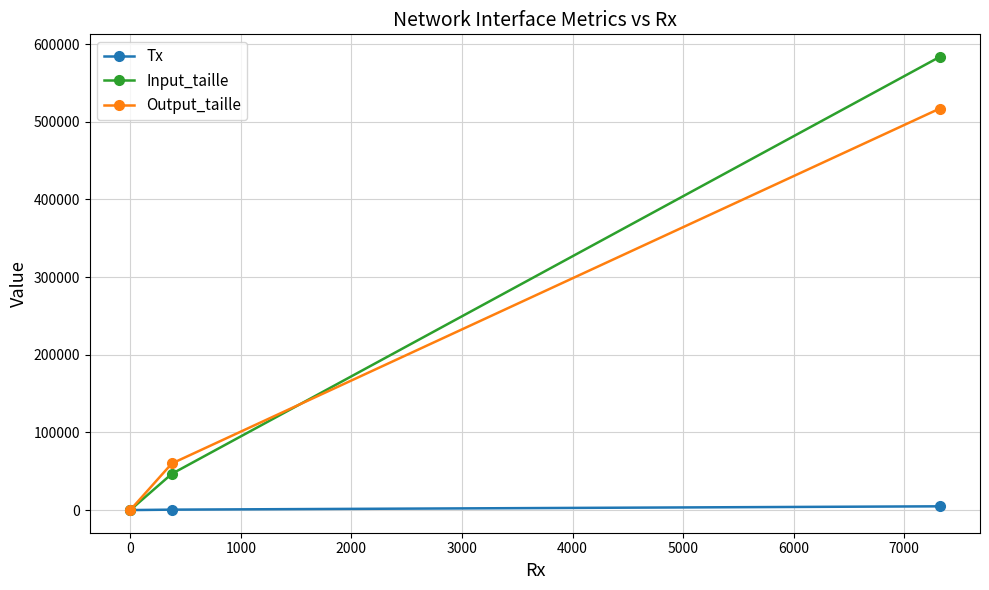

List the series in order of their peak value, lowest first.

Tx, Output_taille, Input_taille